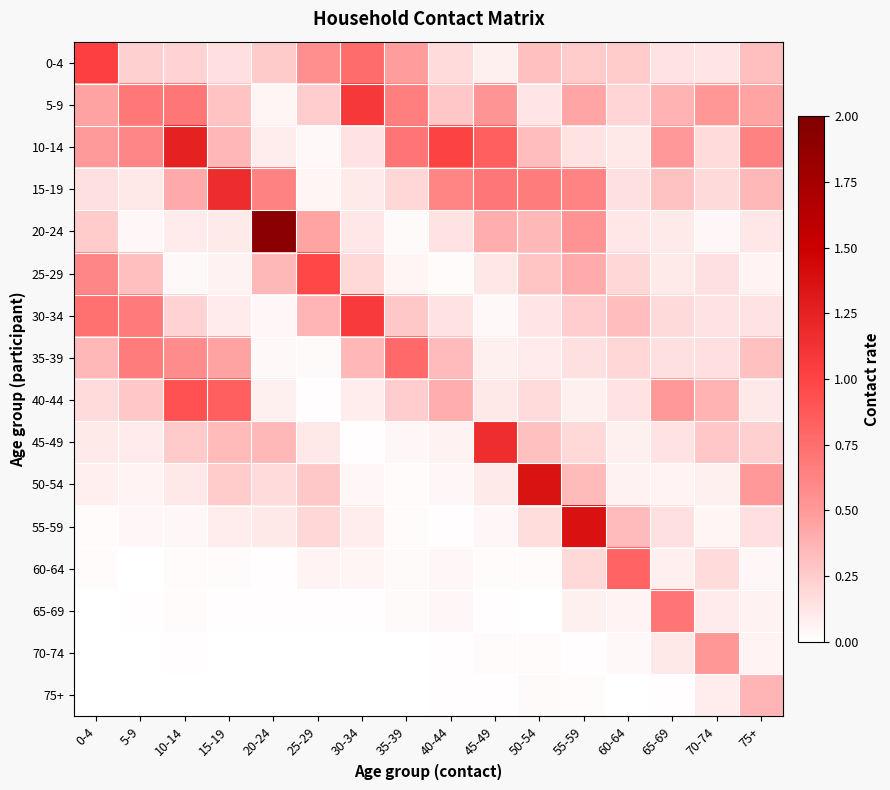

Between 40-44 and 75+, which is larger?

75+